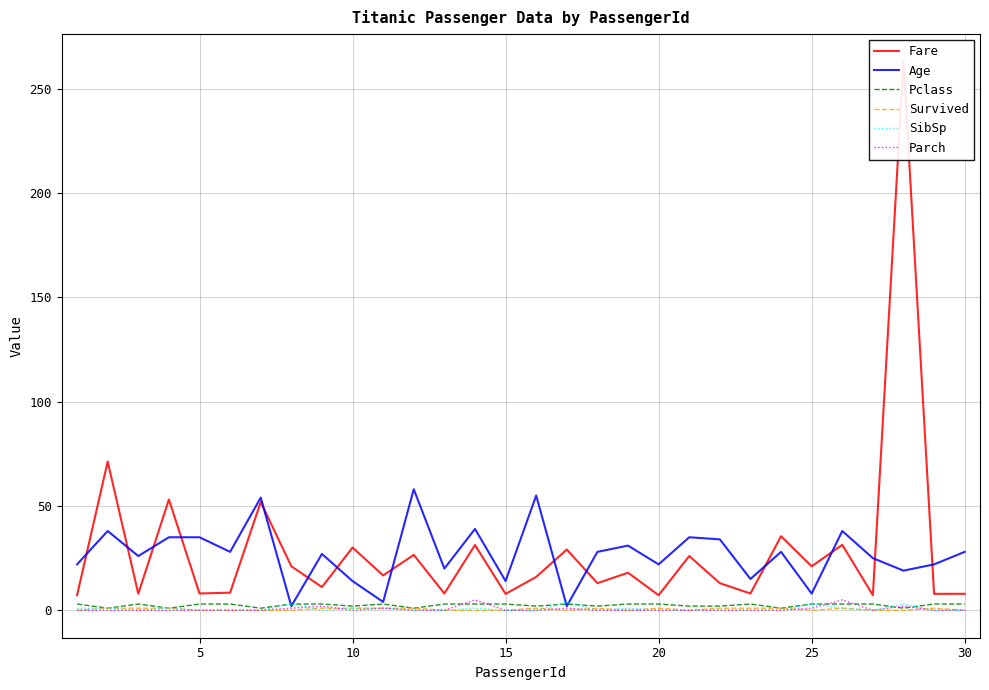

What is the highest value of the Age series?

58